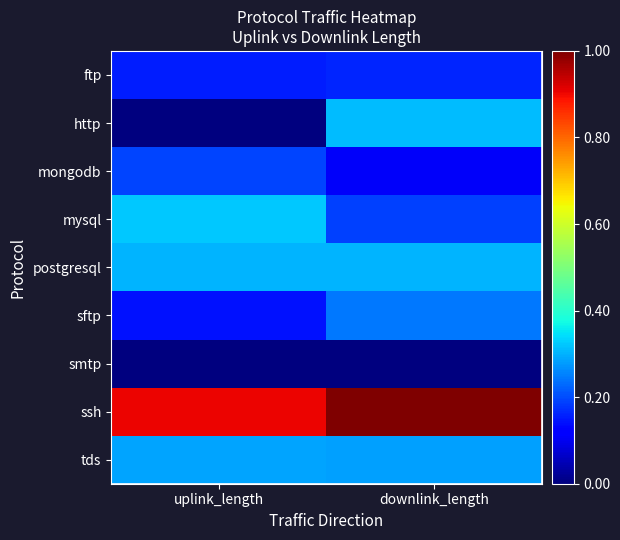

At which category is the sum across all series the highest?

downlink_length